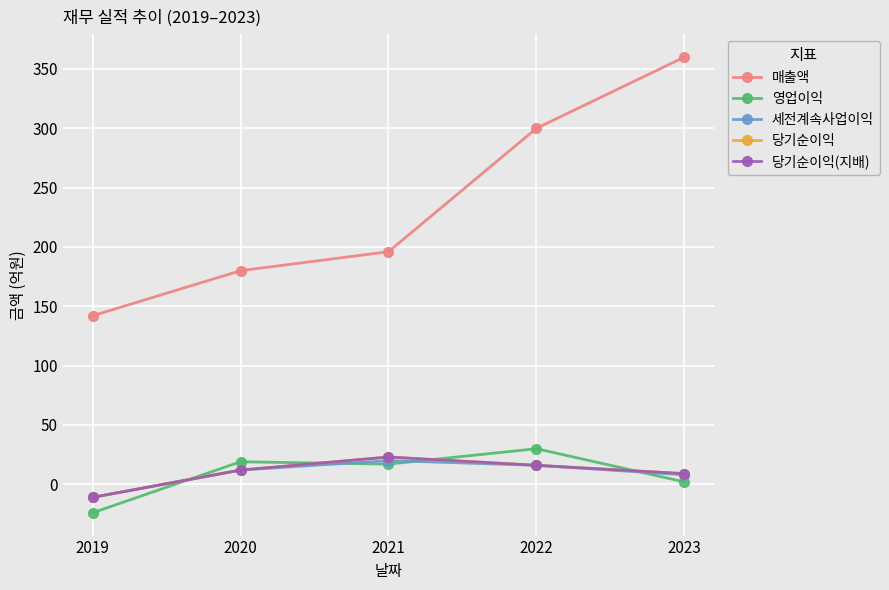

Reading right to left, what are all the values shown in this chart?

매출액: 360	300	196	180	142
영업이익: 2	30	17	19	-24
세전계속사업이익: 8	16	20	12	-11
당기순이익: 9	16	23	12	-11
당기순이익(지배): 9	16	23	12	-11